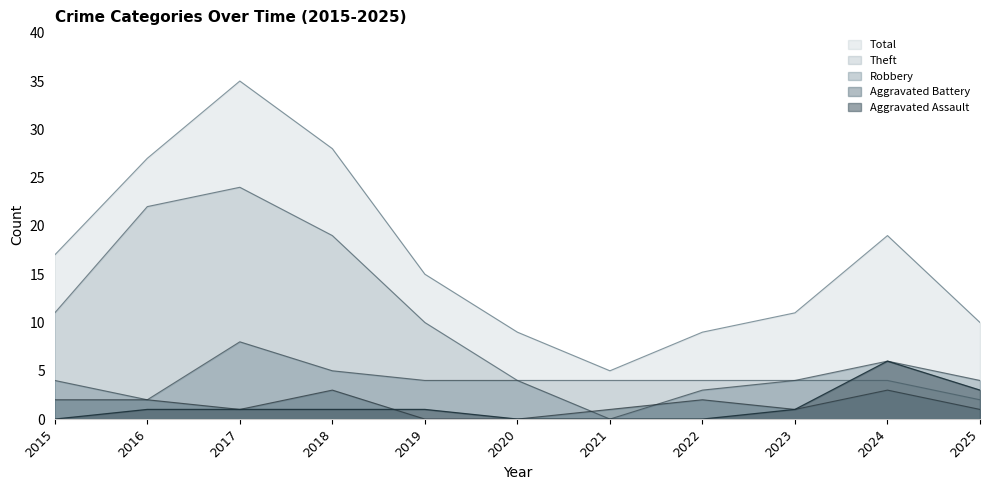

Count the number of categories in the chart.

11